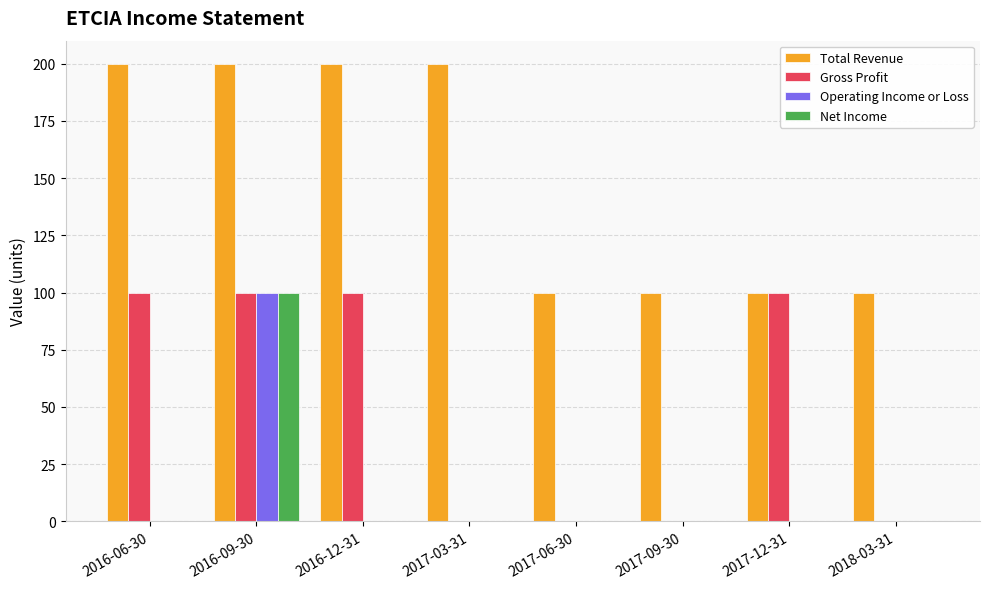

How many groups of bars are there?

8